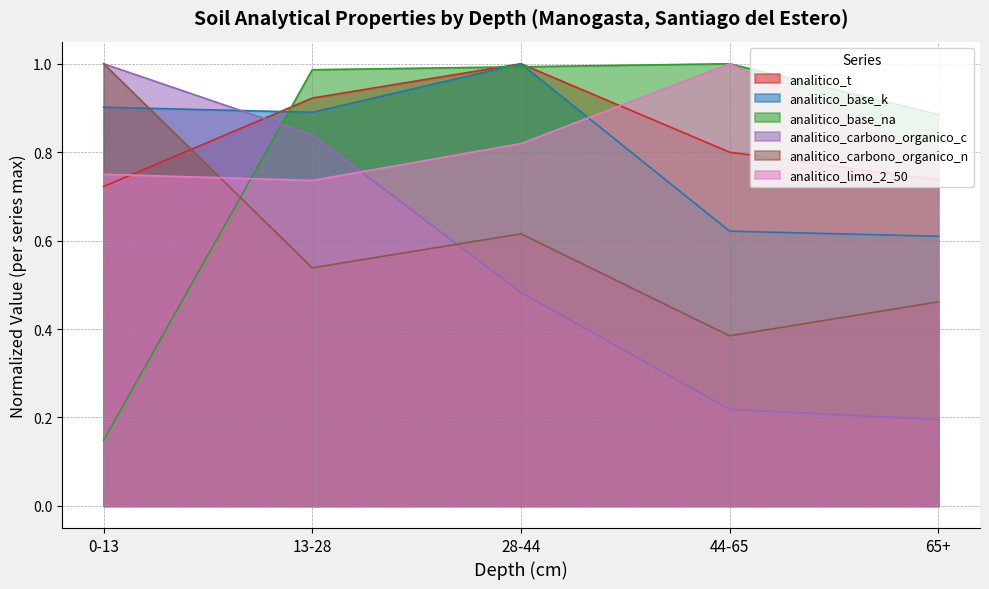

Is it true that analitico_t equals 0.7 at 65+?

True